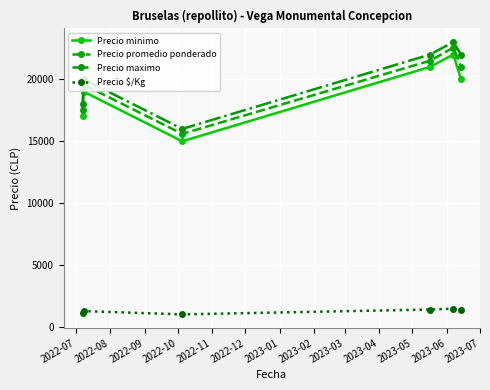

Does the chart have visible grid lines?

Yes